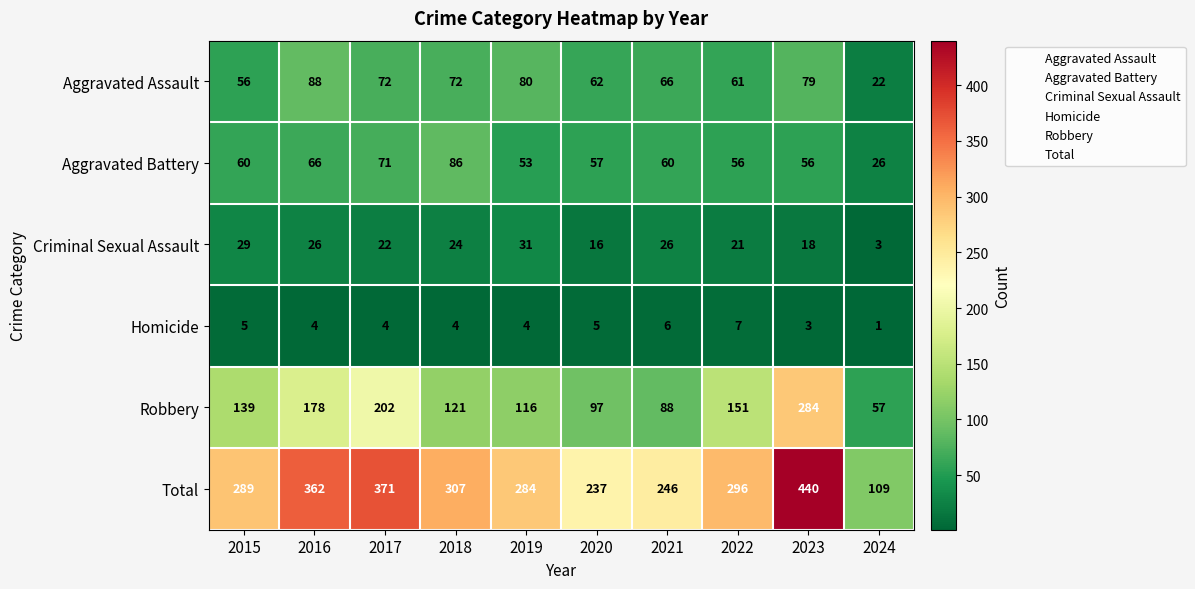

List the series in order of their peak value, highest first.

Total, Robbery, Aggravated Assault, Aggravated Battery, Criminal Sexual Assault, Homicide